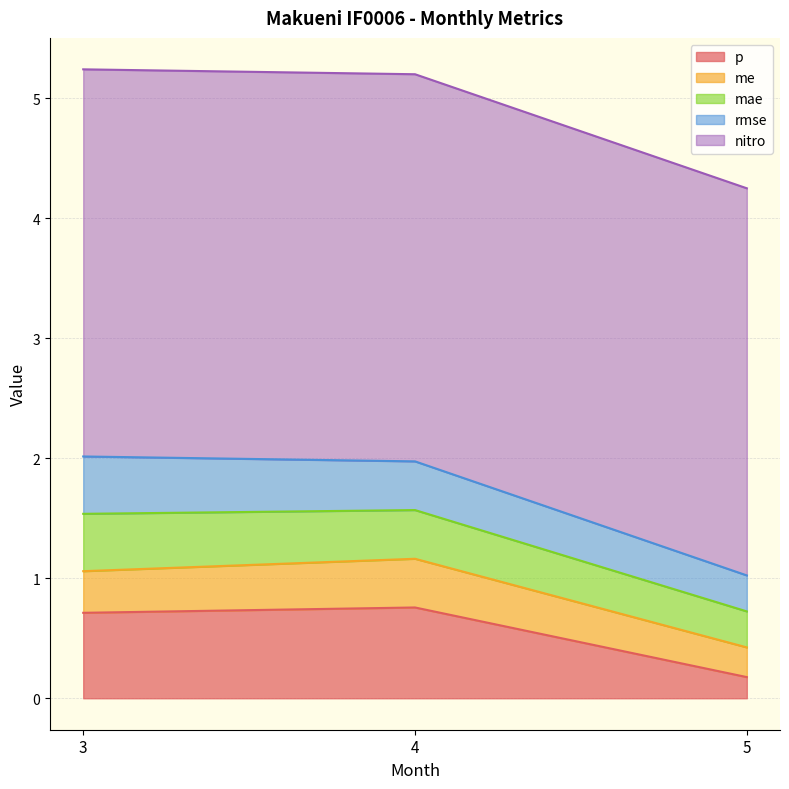

At which category is the sum across all series the highest?

3